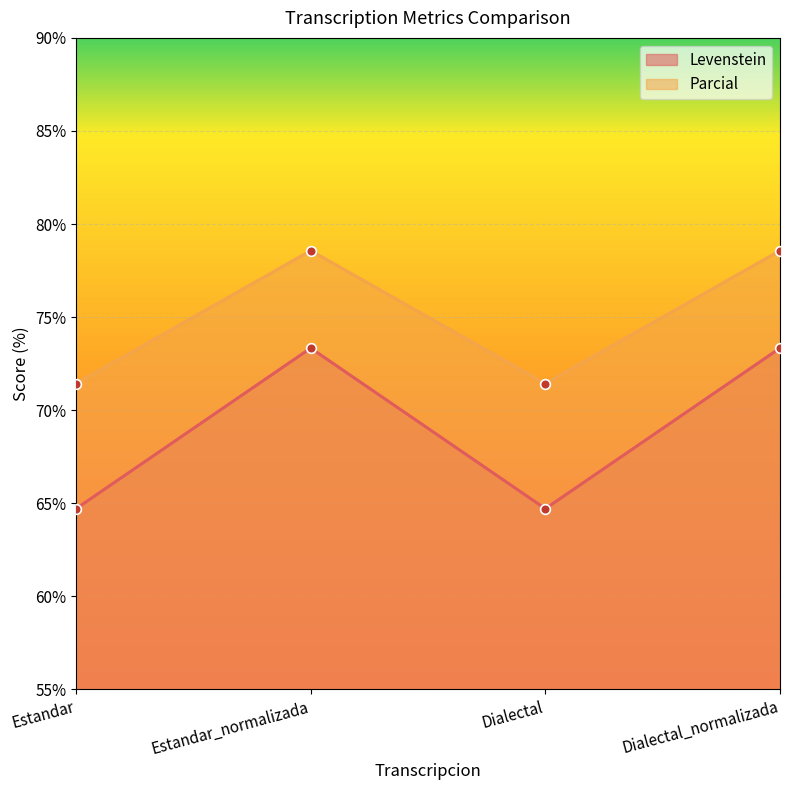

In Levenstein, how many points are lower than both neighbors (excluding endpoints)?

1